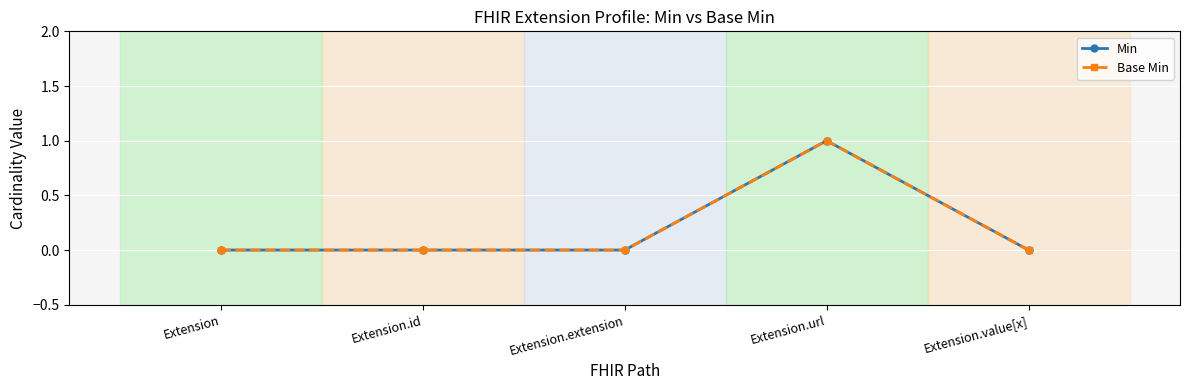

Between Extension.extension and Extension.url, which series saw the biggest shift?

Min